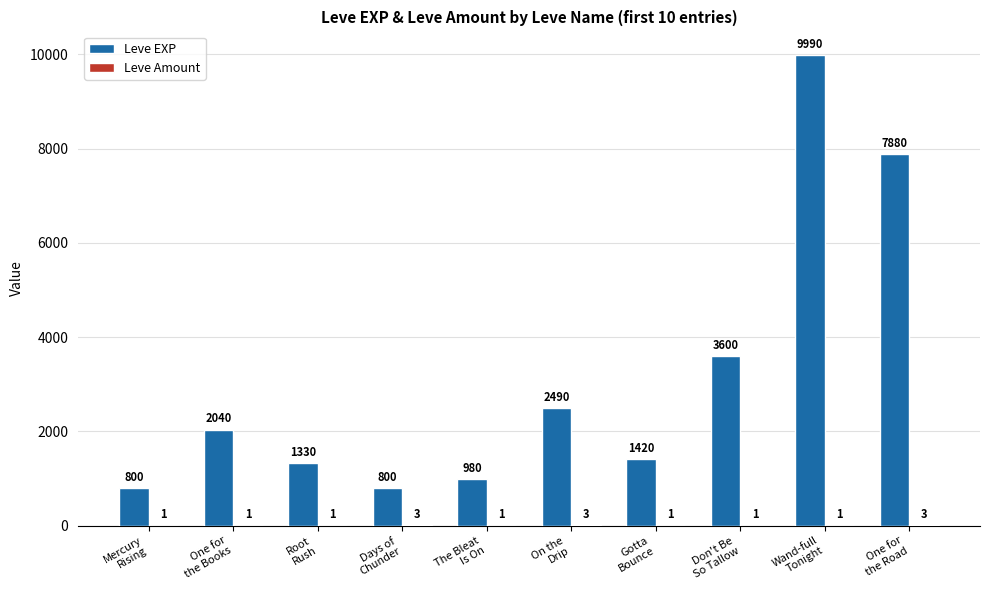

What is the highest value of the Leve EXP series?

9990